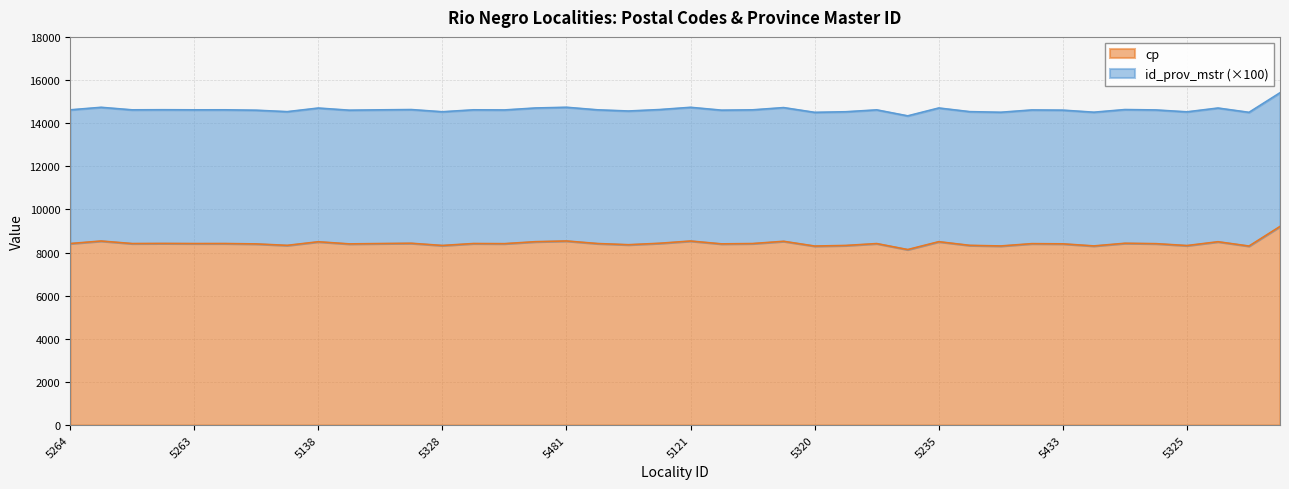

How many values exceed 8417?

16